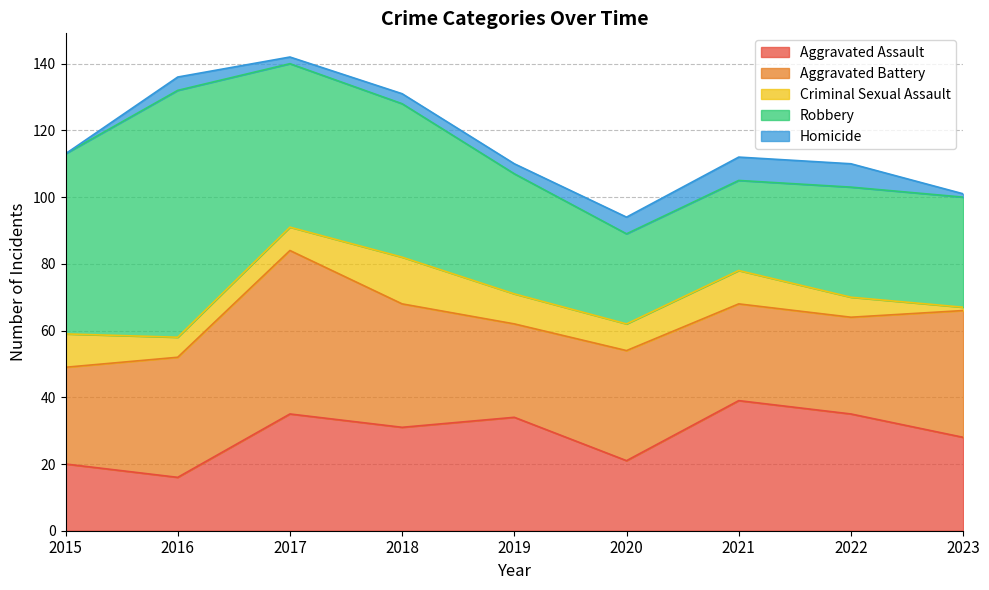

True or false: Aggravated Assault and Criminal Sexual Assault cross at least once.

False